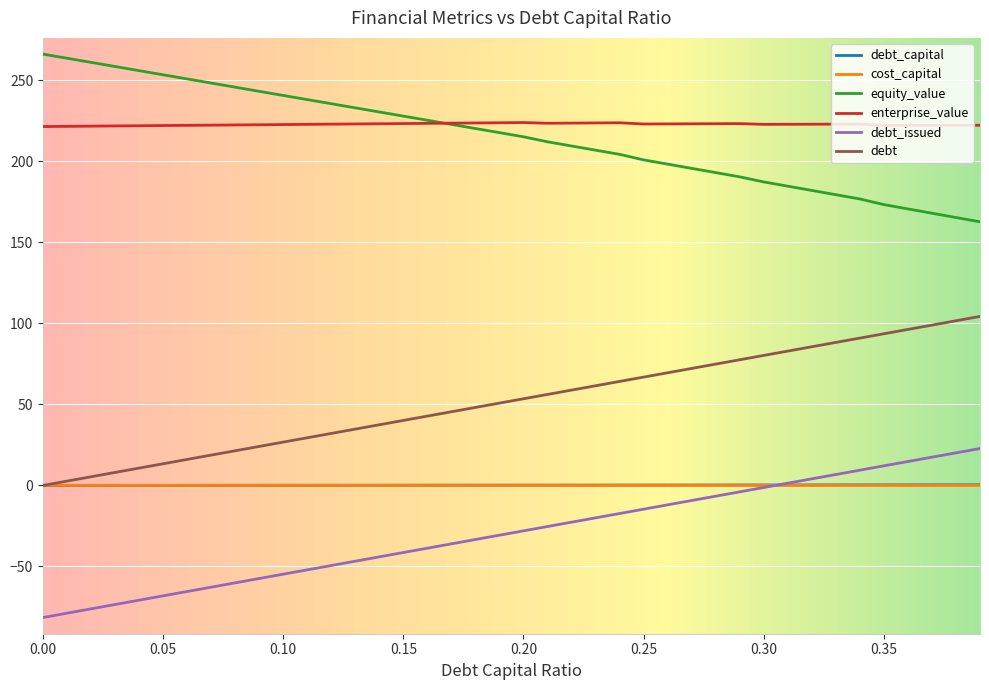

True or false: equity_value and debt_issued intersect in this chart.

False